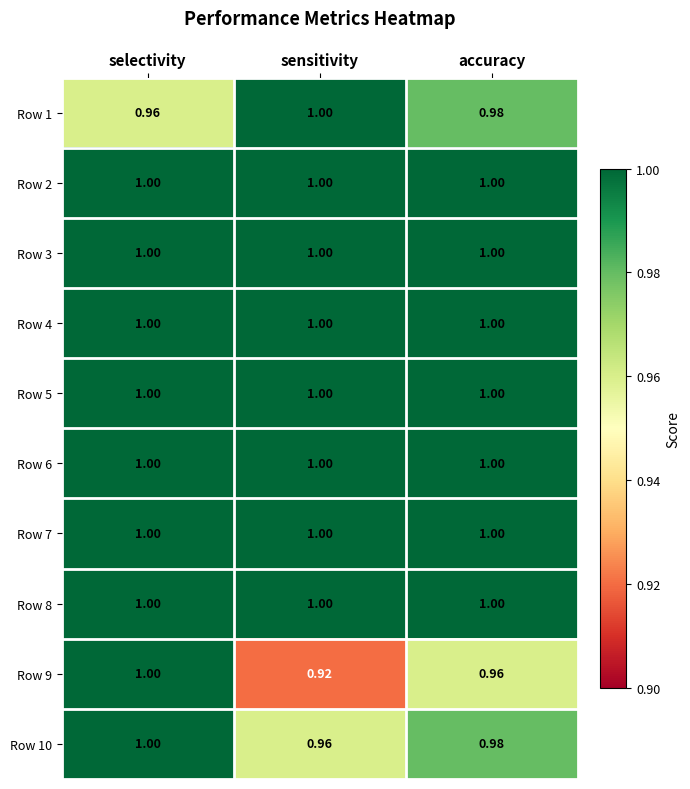

Is the value of Row 1 at selectivity greater than the value of Row 8 at sensitivity?

No